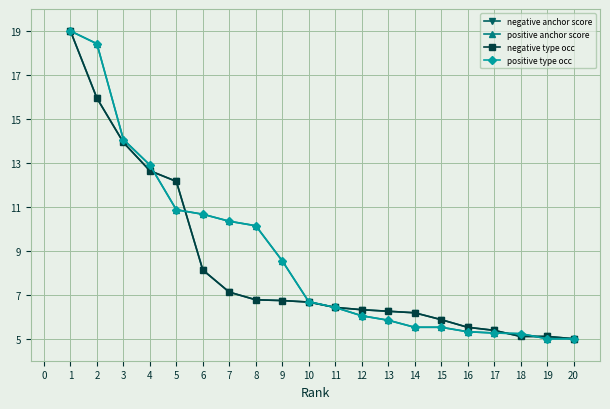

Does the chart display data point markers on the line(s)?

Yes